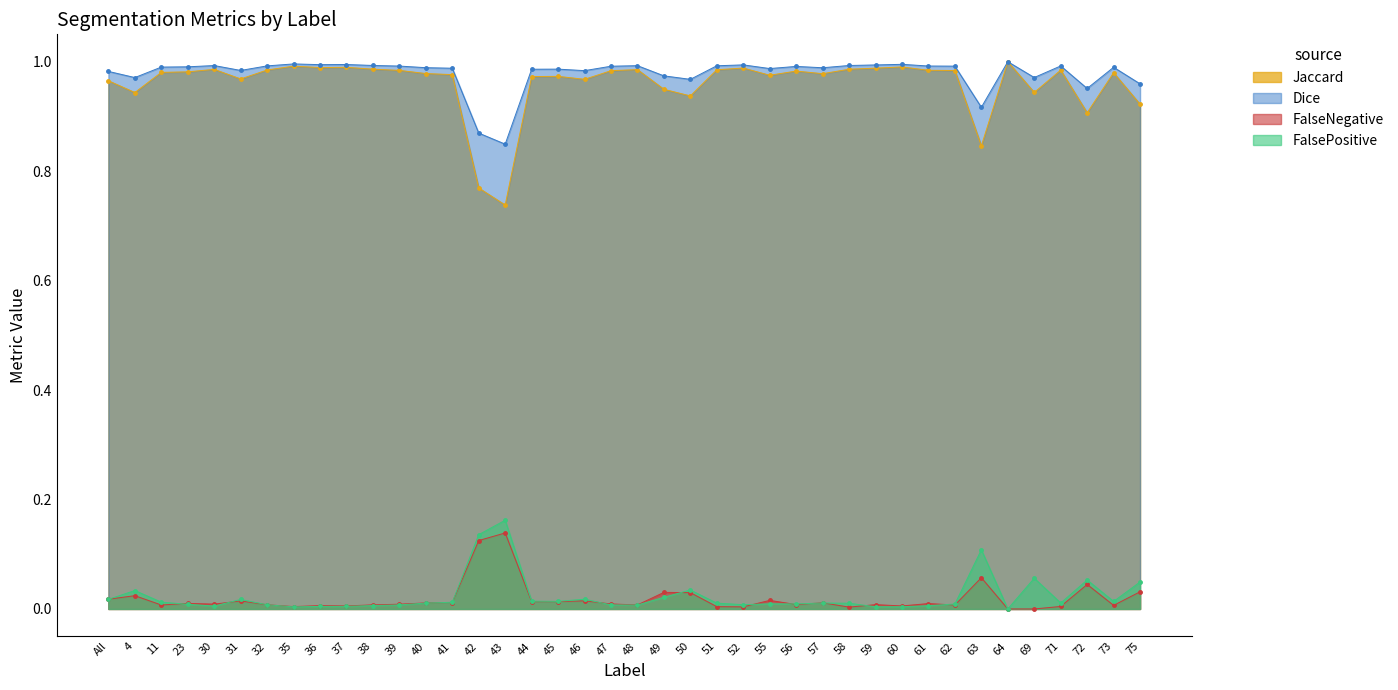

In FalsePositive, how many points are higher than both neighbors (excluding endpoints)?

10